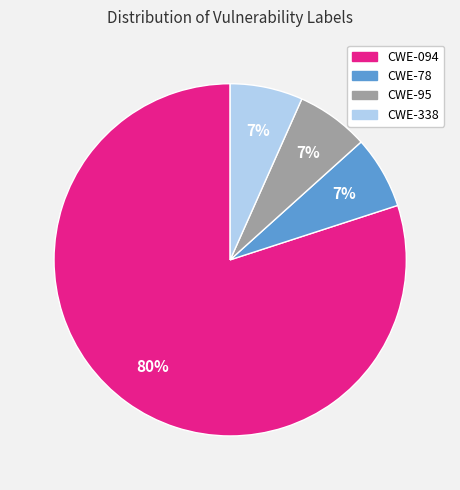

Is the sum of CWE-95 and CWE-338 greater than half?

No